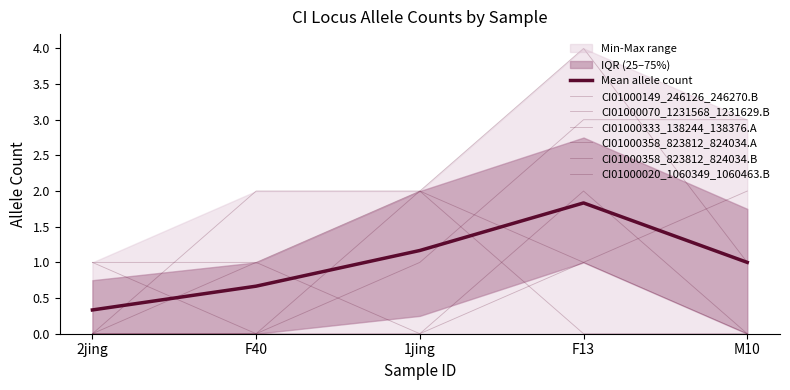

Between 2jing and 1jing, which is larger?

1jing